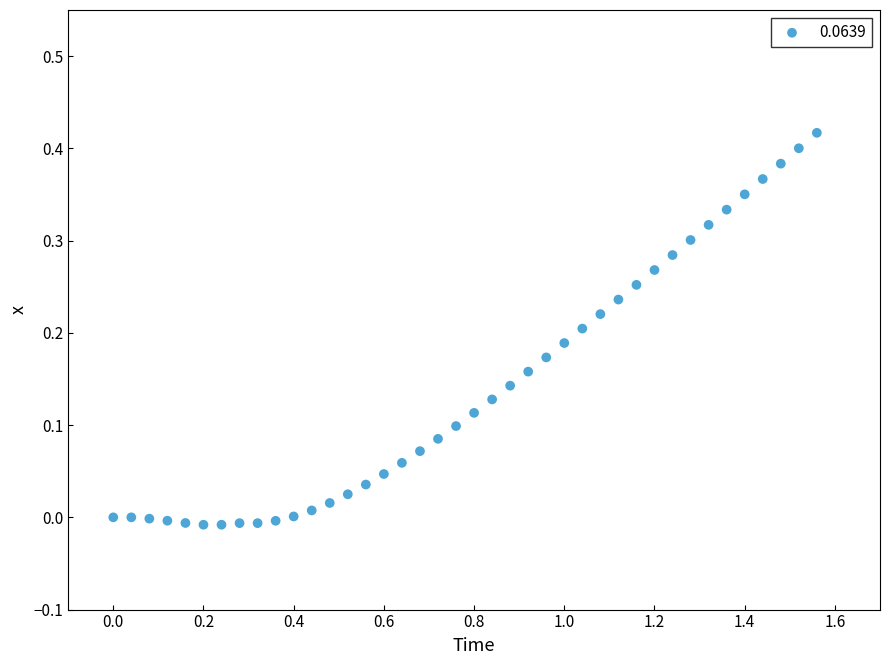

What is the range of X values (max minus min)?

1.6